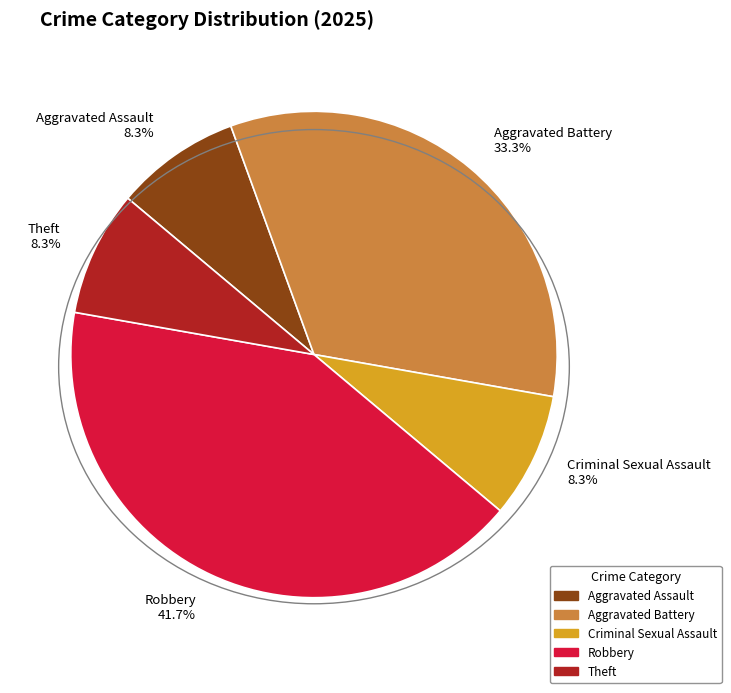

Which has a higher value, Robbery 41.7% or Aggravated Battery 33.3%?

Robbery 41.7%